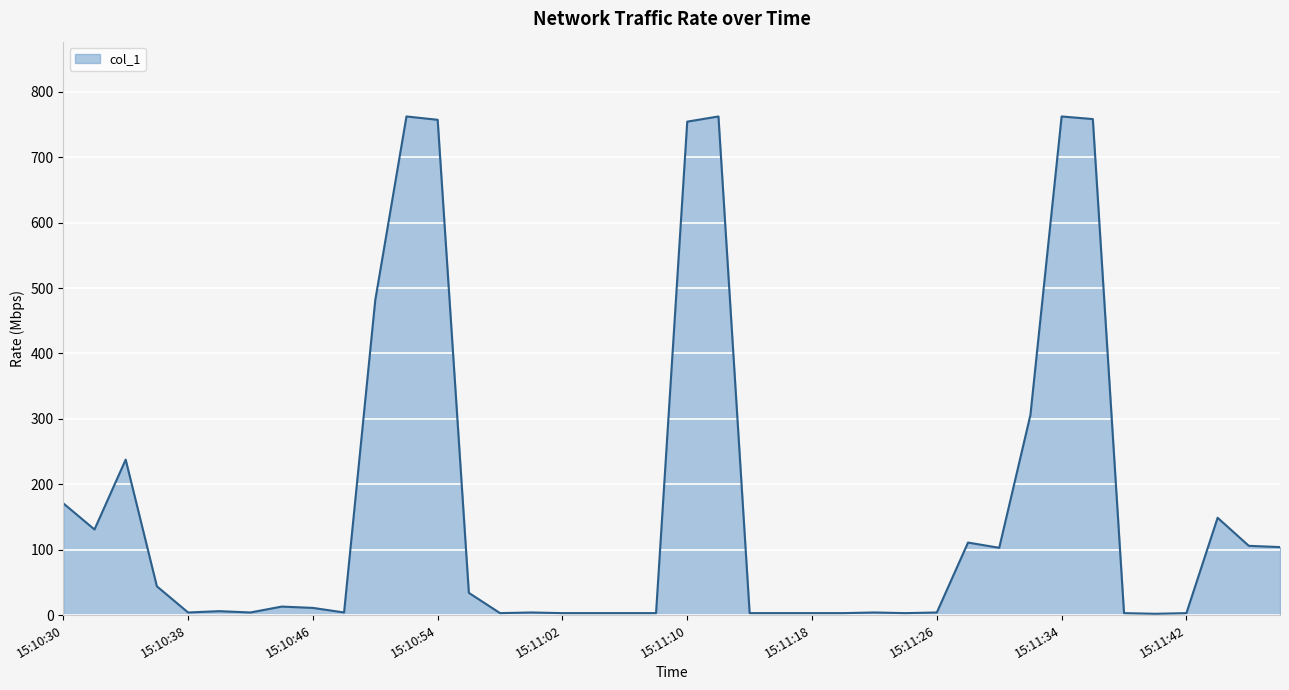

What is the difference between the second highest and minimum values?

760.4